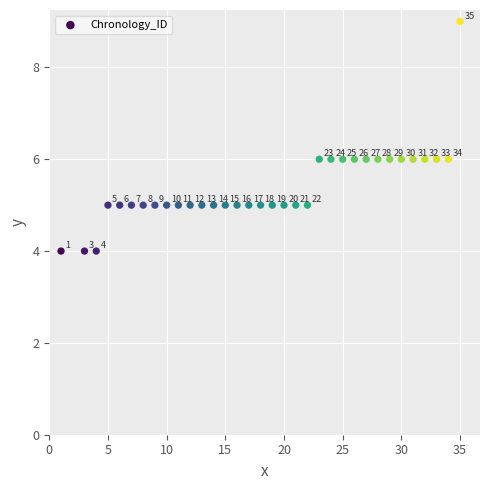

What is the range of Y values (max minus min)?

5